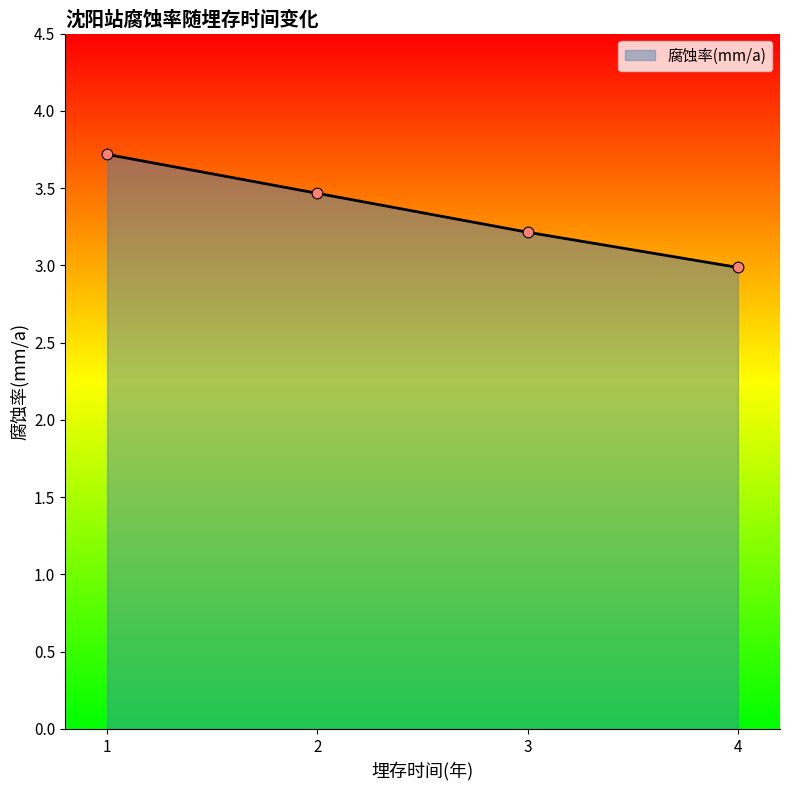

What is the change in value from 2 to 3?

-0.3